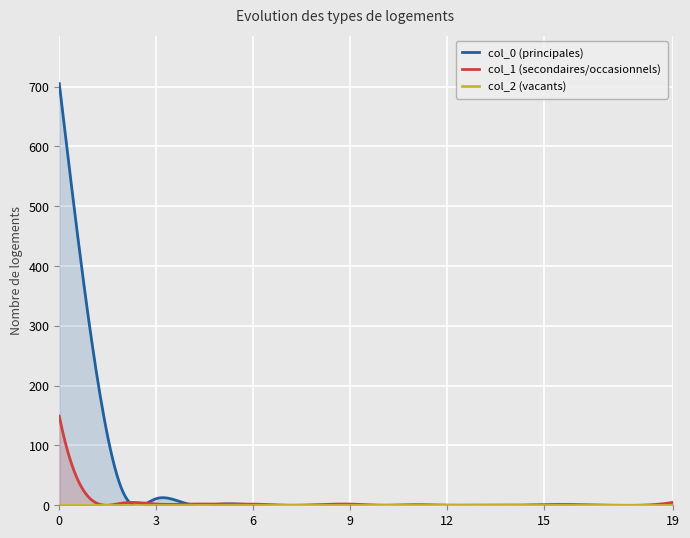

How many positive values does the col_0 series have?

11